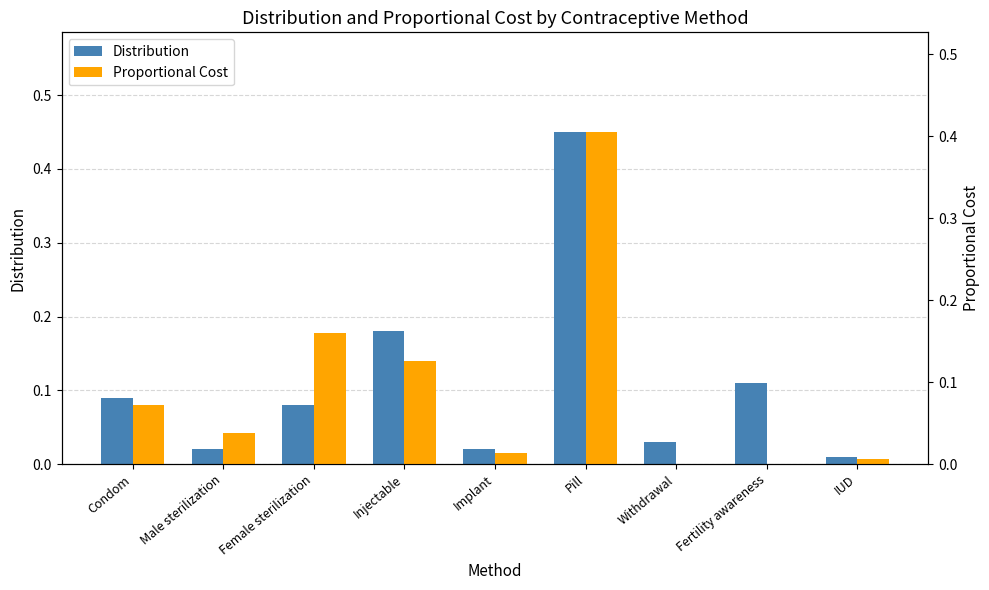

What position from the left is Injectable?

4